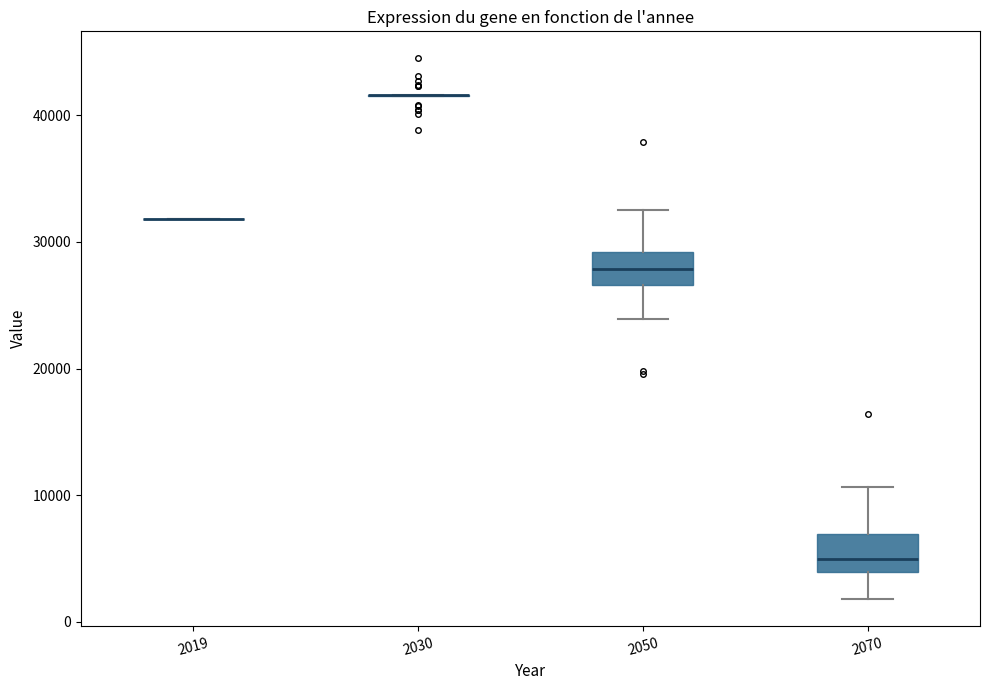

Reading left to right, read every box against the y-axis: the position of its median line, the range the box covers, and the ends of its whiskers. The values are not printed on the chart, so give them approximately, as read against the axis.

2019: box collapsed to a line at 32000, whiskers 32000 to 32000
2030: box collapsed to a line at 42000, whiskers 41000 to 42000
2050: median 28000, box 27000 to 29000, whiskers 24000 to 32000
2070: median 5000, box 4000 to 7000, whiskers 2000 to 11000